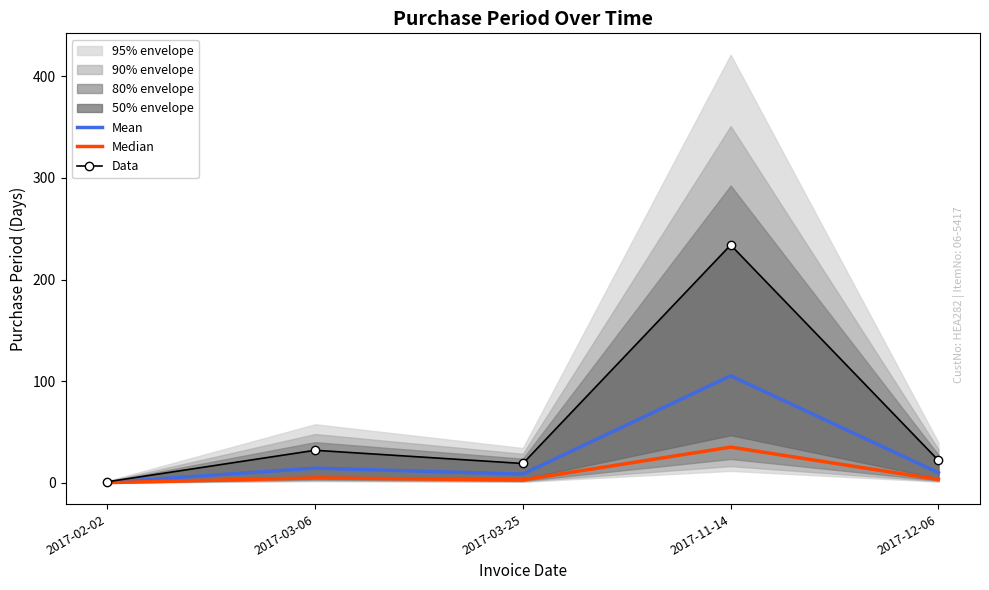

Reading left to right, transcribe all the data shown in this chart.

Mean: 2017-02-02=0.5	2017-03-06=14.4	2017-03-25=8.6	2017-11-14=105.3	2017-12-06=9.9
Median: 2017-02-02=0.1	2017-03-06=4.8	2017-03-25=2.9	2017-11-14=35.1	2017-12-06=3.3
Data: 2017-02-02=1.0	2017-03-06=32.0	2017-03-25=19.0	2017-11-14=234.0	2017-12-06=22.0